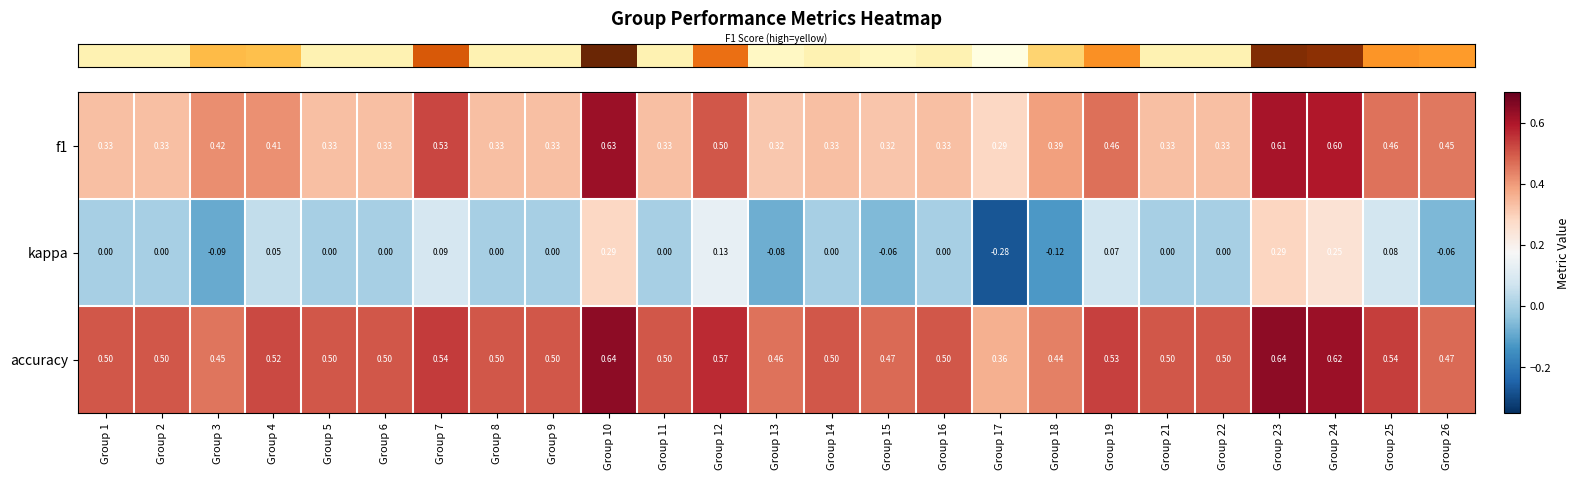

At which category is the sum across all series the highest?

Group 10